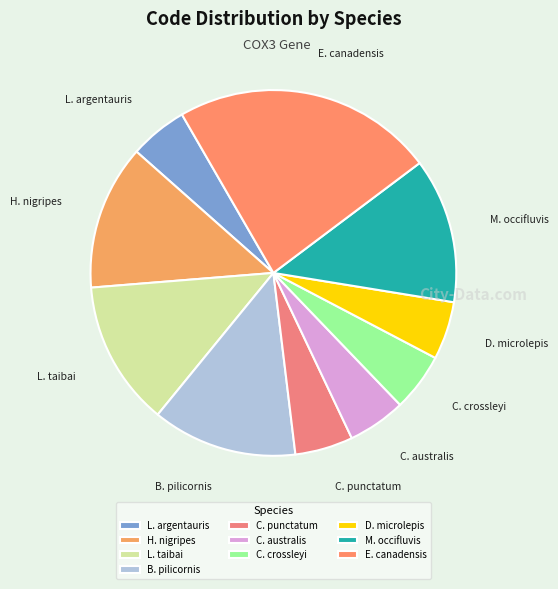

Is it true that B. pilicornis is 13% of the pie?

True